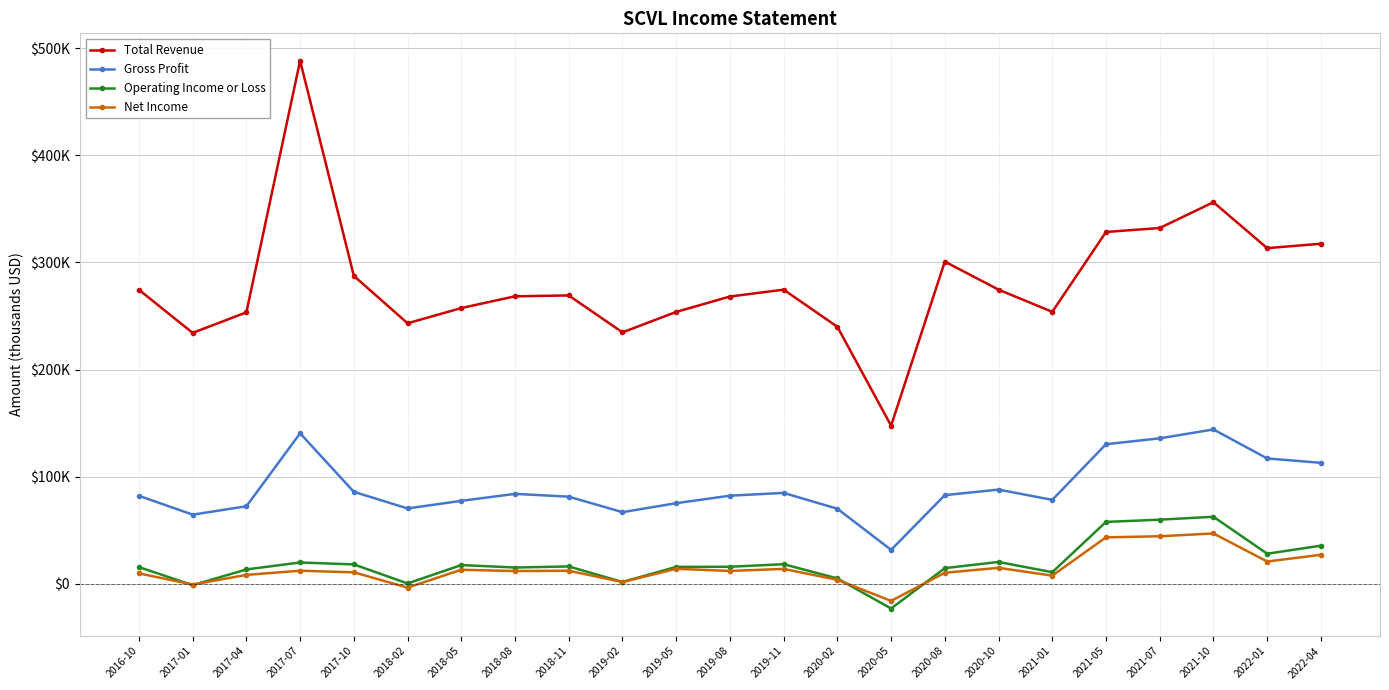

Which series has the largest total across all categories?

Total Revenue